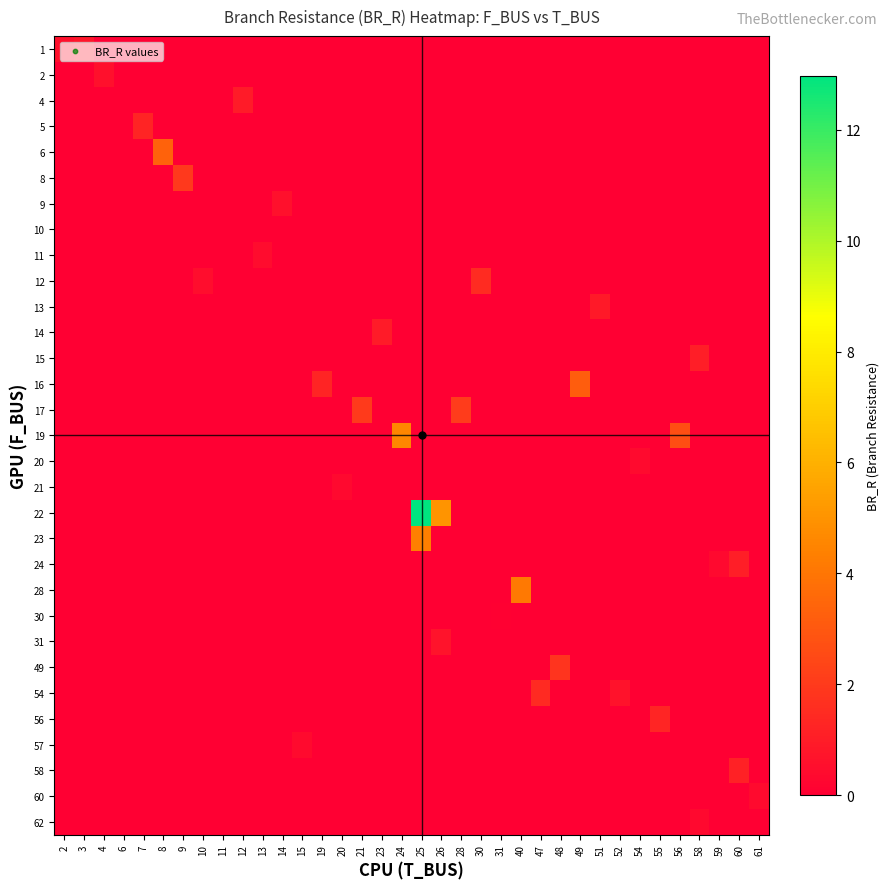

Reading left to right, transcribe all the data shown in this chart.

row_0: 0.6	0.8	0.0	0.0	0.0	0.0	0.0	0.0	0.0	0.0	0.0	0.0	0.0	0.0	0.0	0.0	0.0	0.0	0.0	0.0	0.0	0.0	0.0	0.0	0.0	0.0	0.0	0.0	0.0	0.0	0.0	0.0	0.0	0.0	0.0	0.0
row_1: 0.0	0.0	0.6	0.0	0.0	0.0	0.0	0.0	0.0	0.0	0.0	0.0	0.0	0.0	0.0	0.0	0.0	0.0	0.0	0.0	0.0	0.0	0.0	0.0	0.0	0.0	0.0	0.0	0.0	0.0	0.0	0.0	0.0	0.0	0.0	0.0
row_2: 0.0	0.0	0.0	0.0	0.0	0.0	0.0	0.0	0.0	1.0	0.0	0.0	0.0	0.0	0.0	0.0	0.0	0.0	0.0	0.0	0.0	0.0	0.0	0.0	0.0	0.0	0.0	0.0	0.0	0.0	0.0	0.0	0.0	0.0	0.0	0.0
row_3: 0.0	0.0	0.0	0.0	1.3	0.0	0.0	0.0	0.0	0.0	0.0	0.0	0.0	0.0	0.0	0.0	0.0	0.0	0.0	0.0	0.0	0.0	0.0	0.0	0.0	0.0	0.0	0.0	0.0	0.0	0.0	0.0	0.0	0.0	0.0	0.0
row_4: 0.0	0.0	0.0	0.0	0.0	3.4	0.0	0.0	0.0	0.0	0.0	0.0	0.0	0.0	0.0	0.0	0.0	0.0	0.0	0.0	0.0	0.0	0.0	0.0	0.0	0.0	0.0	0.0	0.0	0.0	0.0	0.0	0.0	0.0	0.0	0.0
row_5: 0.0	0.0	0.0	0.0	0.0	0.0	1.9	0.0	0.0	0.0	0.0	0.0	0.0	0.0	0.0	0.0	0.0	0.0	0.0	0.0	0.0	0.0	0.0	0.0	0.0	0.0	0.0	0.0	0.0	0.0	0.0	0.0	0.0	0.0	0.0	0.0
row_6: 0.0	0.0	0.0	0.0	0.0	0.0	0.0	0.0	0.0	0.0	0.0	0.6	0.0	0.0	0.0	0.0	0.0	0.0	0.0	0.0	0.0	0.0	0.0	0.0	0.0	0.0	0.0	0.0	0.0	0.0	0.0	0.0	0.0	0.0	0.0	0.0
row_7: 0.0	0.0	0.0	0.0	0.0	0.0	0.0	0.0	0.0	0.0	0.0	0.0	0.0	0.0	0.0	0.0	0.0	0.0	0.0	0.0	0.0	0.0	0.0	0.0	0.0	0.0	0.0	0.0	0.0	0.0	0.0	0.0	0.0	0.0	0.0	0.0
row_8: 0.0	0.0	0.0	0.0	0.0	0.0	0.0	0.0	0.0	0.0	0.4	0.0	0.0	0.0	0.0	0.0	0.0	0.0	0.0	0.0	0.0	0.0	0.0	0.0	0.0	0.0	0.0	0.0	0.0	0.0	0.0	0.0	0.0	0.0	0.0	0.0
row_9: 0.0	0.0	0.0	0.0	0.0	0.0	0.0	0.5	0.0	0.0	0.0	0.0	0.0	0.0	0.0	0.0	0.0	0.0	0.0	0.0	0.0	1.5	0.0	0.0	0.0	0.0	0.0	0.0	0.0	0.0	0.0	0.0	0.0	0.0	0.0	0.0
row_10: 0.0	0.0	0.0	0.0	0.0	0.0	0.0	0.0	0.0	0.0	0.0	0.0	0.0	0.0	0.0	0.0	0.0	0.0	0.0	0.0	0.0	0.0	0.0	0.0	0.0	0.0	0.0	0.9	0.0	0.0	0.0	0.0	0.0	0.0	0.0	0.0
row_11: 0.0	0.0	0.0	0.0	0.0	0.0	0.0	0.0	0.0	0.0	0.0	0.0	0.0	0.0	0.0	0.0	1.0	0.0	0.0	0.0	0.0	0.0	0.0	0.0	0.0	0.0	0.0	0.0	0.0	0.0	0.0	0.0	0.0	0.0	0.0	0.0
row_12: 0.0	0.0	0.0	0.0	0.0	0.0	0.0	0.0	0.0	0.0	0.0	0.0	0.0	0.0	0.0	0.0	0.0	0.0	0.0	0.0	0.0	0.0	0.0	0.0	0.0	0.0	0.0	0.0	0.0	0.0	0.0	0.0	1.0	0.0	0.0	0.0
row_13: 0.0	0.0	0.0	0.0	0.0	0.0	0.0	0.0	0.0	0.0	0.0	0.0	0.0	1.2	0.0	0.0	0.0	0.0	0.0	0.0	0.0	0.0	0.0	0.0	0.0	0.0	3.2	0.0	0.0	0.0	0.0	0.0	0.0	0.0	0.0	0.0
row_14: 0.0	0.0	0.0	0.0	0.0	0.0	0.0	0.0	0.0	0.0	0.0	0.0	0.0	0.0	0.0	2.0	0.0	0.0	0.0	0.0	2.1	0.0	0.0	0.0	0.0	0.0	0.0	0.0	0.0	0.0	0.0	0.0	0.0	0.0	0.0	0.0
row_15: 0.0	0.0	0.0	0.0	0.0	0.0	0.0	0.0	0.0	0.0	0.0	0.0	0.0	0.0	0.0	0.0	0.0	4.6	0.0	0.0	0.0	0.0	0.0	0.0	0.0	0.0	0.0	0.0	0.0	0.0	0.0	2.6	0.0	0.0	0.0	0.0
row_16: 0.0	0.0	0.0	0.0	0.0	0.0	0.0	0.0	0.0	0.0	0.0	0.0	0.0	0.0	0.0	0.0	0.0	0.0	0.0	0.0	0.0	0.0	0.0	0.0	0.0	0.0	0.0	0.0	0.0	0.4	0.0	0.0	0.0	0.0	0.0	0.0
row_17: 0.0	0.0	0.0	0.0	0.0	0.0	0.0	0.0	0.0	0.0	0.0	0.0	0.0	0.0	0.3	0.0	0.0	0.0	0.0	0.0	0.0	0.0	0.0	0.0	0.0	0.0	0.0	0.0	0.0	0.0	0.0	0.0	0.0	0.0	0.0	0.0
row_18: 0.0	0.0	0.0	0.0	0.0	0.0	0.0	0.0	0.0	0.0	0.0	0.0	0.0	0.0	0.0	0.0	0.0	0.0	13.0	5.0	0.0	0.0	0.0	0.0	0.0	0.0	0.0	0.0	0.0	0.0	0.0	0.0	0.0	0.0	0.0	0.0
row_19: 0.0	0.0	0.0	0.0	0.0	0.0	0.0	0.0	0.0	0.0	0.0	0.0	0.0	0.0	0.0	0.0	0.0	0.0	4.3	0.0	0.0	0.0	0.0	0.0	0.0	0.0	0.0	0.0	0.0	0.0	0.0	0.0	0.0	0.0	0.0	0.0
row_20: 0.0	0.0	0.0	0.0	0.0	0.0	0.0	0.0	0.0	0.0	0.0	0.0	0.0	0.0	0.0	0.0	0.0	0.0	0.0	0.0	0.0	0.0	0.0	0.0	0.0	0.0	0.0	0.0	0.0	0.0	0.0	0.0	0.0	0.3	1.0	0.0
row_21: 0.0	0.0	0.0	0.0	0.0	0.0	0.0	0.0	0.0	0.0	0.0	0.0	0.0	0.0	0.0	0.0	0.0	0.0	0.0	0.0	0.0	0.0	0.0	4.1	0.0	0.0	0.0	0.0	0.0	0.0	0.0	0.0	0.0	0.0	0.0	0.0
row_22: 0.0	0.0	0.0	0.0	0.0	0.0	0.0	0.0	0.0	0.0	0.0	0.0	0.0	0.0	0.0	0.0	0.0	0.0	0.0	0.0	0.0	0.0	0.1	0.0	0.0	0.0	0.0	0.0	0.0	0.0	0.0	0.0	0.0	0.0	0.0	0.0
row_23: 0.0	0.0	0.0	0.0	0.0	0.0	0.0	0.0	0.0	0.0	0.0	0.0	0.0	0.0	0.0	0.0	0.0	0.0	0.0	0.7	0.0	0.0	0.0	0.0	0.0	0.0	0.0	0.0	0.0	0.0	0.0	0.0	0.0	0.0	0.0	0.0
row_24: 0.0	0.0	0.0	0.0	0.0	0.0	0.0	0.0	0.0	0.0	0.0	0.0	0.0	0.0	0.0	0.0	0.0	0.0	0.0	0.0	0.0	0.0	0.0	0.0	0.0	1.8	0.0	0.0	0.0	0.0	0.0	0.0	0.0	0.0	0.0	0.0
row_25: 0.0	0.0	0.0	0.0	0.0	0.0	0.0	0.0	0.0	0.0	0.0	0.0	0.0	0.0	0.0	0.0	0.0	0.0	0.0	0.0	0.0	0.0	0.0	0.0	1.4	0.0	0.0	0.0	0.6	0.0	0.0	0.0	0.0	0.0	0.0	0.0
row_26: 0.0	0.0	0.0	0.0	0.0	0.0	0.0	0.0	0.0	0.0	0.0	0.0	0.0	0.0	0.0	0.0	0.0	0.0	0.0	0.0	0.0	0.0	0.0	0.0	0.0	0.0	0.0	0.0	0.0	0.0	1.3	0.0	0.0	0.0	0.0	0.0
row_27: 0.0	0.0	0.0	0.0	0.0	0.0	0.0	0.0	0.0	0.0	0.0	0.0	0.4	0.0	0.0	0.0	0.0	0.0	0.0	0.0	0.0	0.0	0.0	0.0	0.0	0.0	0.0	0.0	0.0	0.0	0.0	0.0	0.0	0.0	0.0	0.0
row_28: 0.0	0.0	0.0	0.0	0.0	0.0	0.0	0.0	0.0	0.0	0.0	0.0	0.0	0.0	0.0	0.0	0.0	0.0	0.0	0.0	0.0	0.0	0.0	0.0	0.0	0.0	0.0	0.0	0.0	0.0	0.0	0.0	0.0	0.0	1.1	0.0
row_29: 0.0	0.0	0.0	0.0	0.0	0.0	0.0	0.0	0.0	0.0	0.0	0.0	0.0	0.0	0.0	0.0	0.0	0.0	0.0	0.0	0.0	0.0	0.0	0.0	0.0	0.0	0.0	0.0	0.0	0.0	0.0	0.0	0.0	0.0	0.0	0.4
row_30: 0.0	0.0	0.0	0.0	0.0	0.0	0.0	0.0	0.0	0.0	0.0	0.0	0.0	0.0	0.0	0.0	0.0	0.0	0.0	0.0	0.0	0.0	0.0	0.0	0.0	0.0	0.0	0.0	0.0	0.0	0.0	0.0	0.4	0.0	0.0	0.0